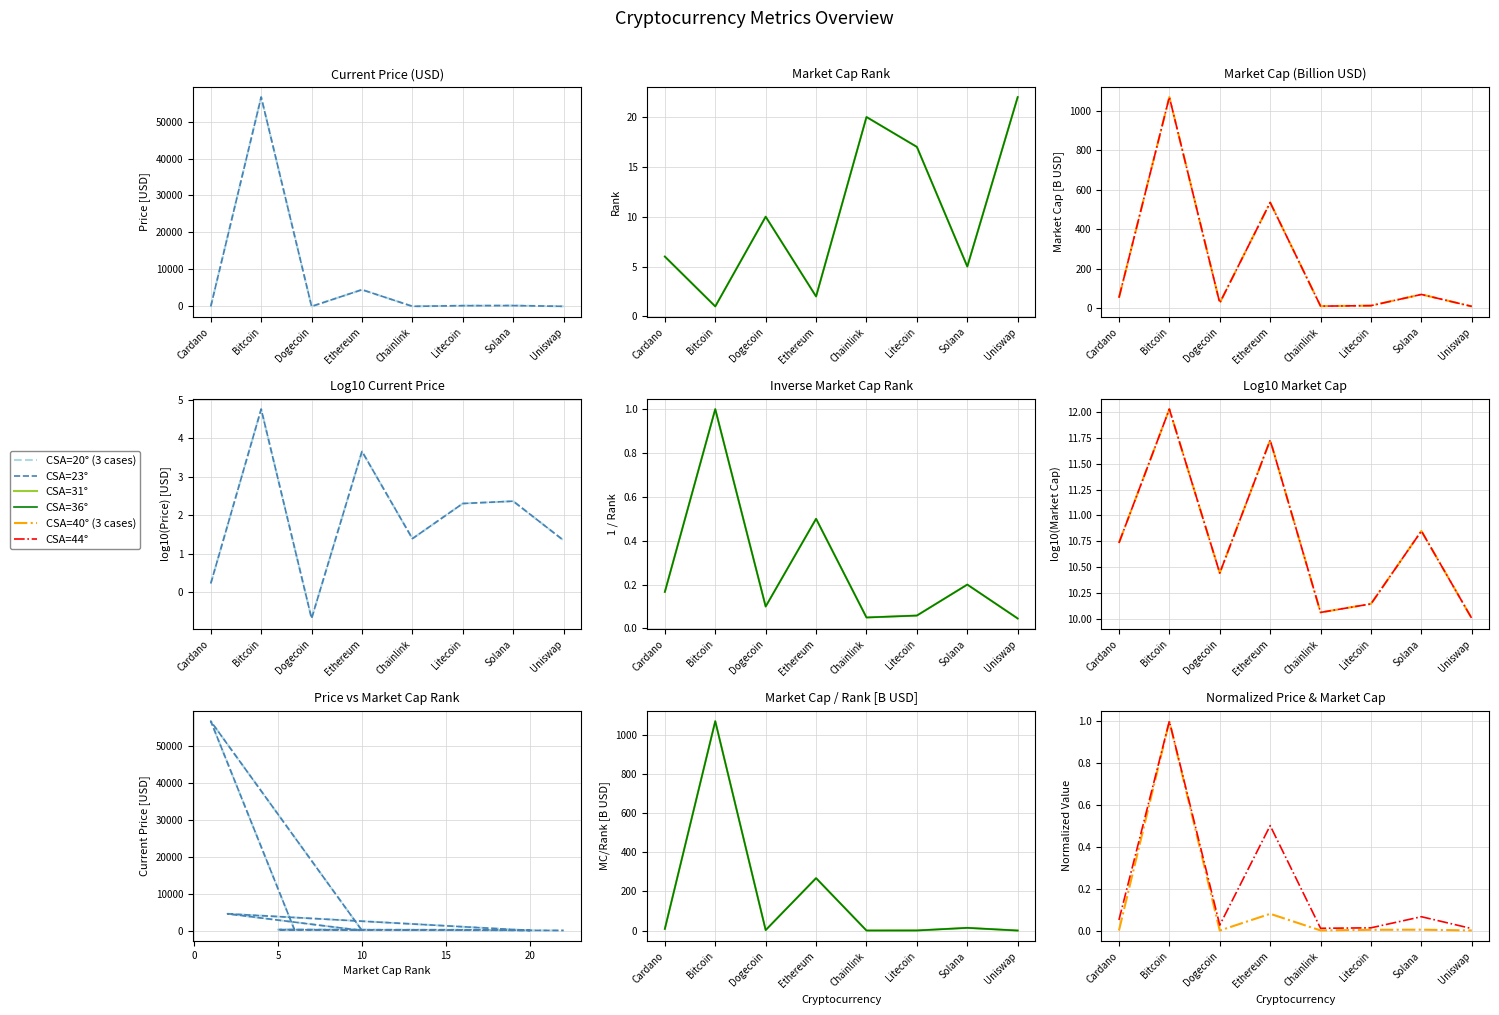

True or false: current_price and market_cap cross at least once.

False